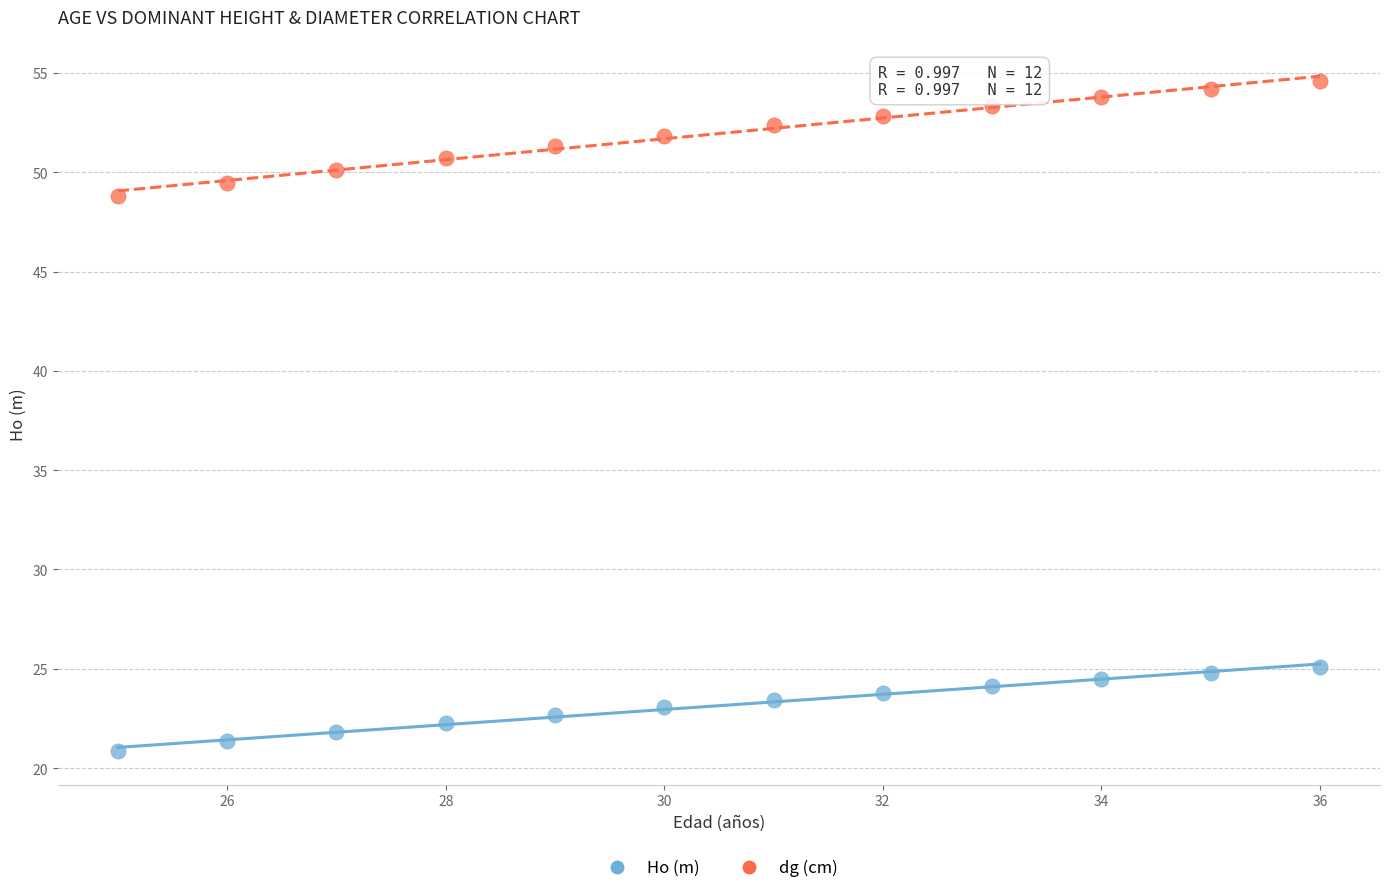

Which series has the widest spread of Y values?

dg (cm)